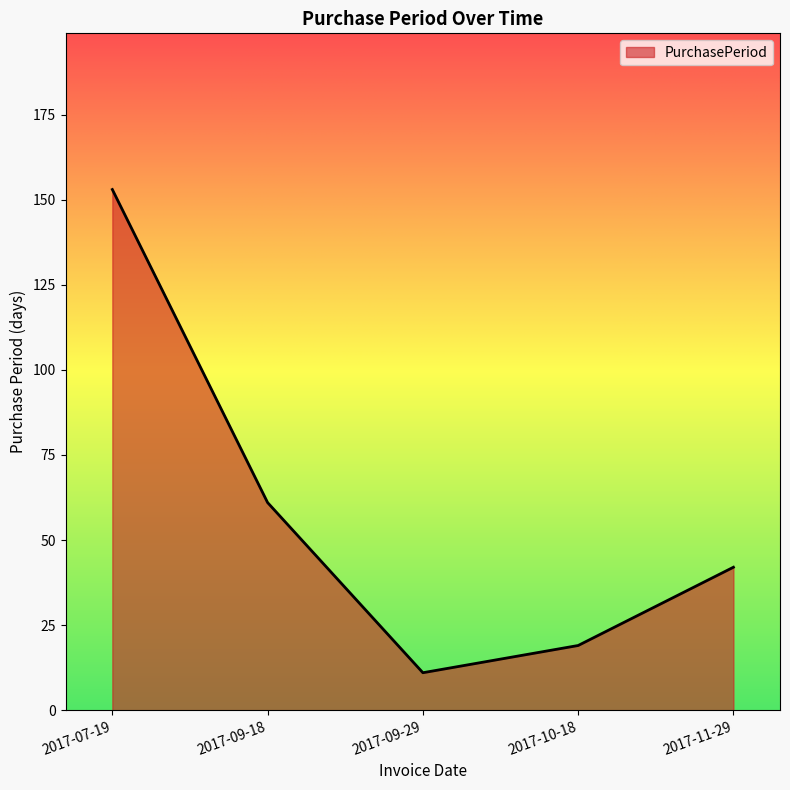

What is the ratio of the value at 2017-09-18 to the value at 2017-07-19?

0.4